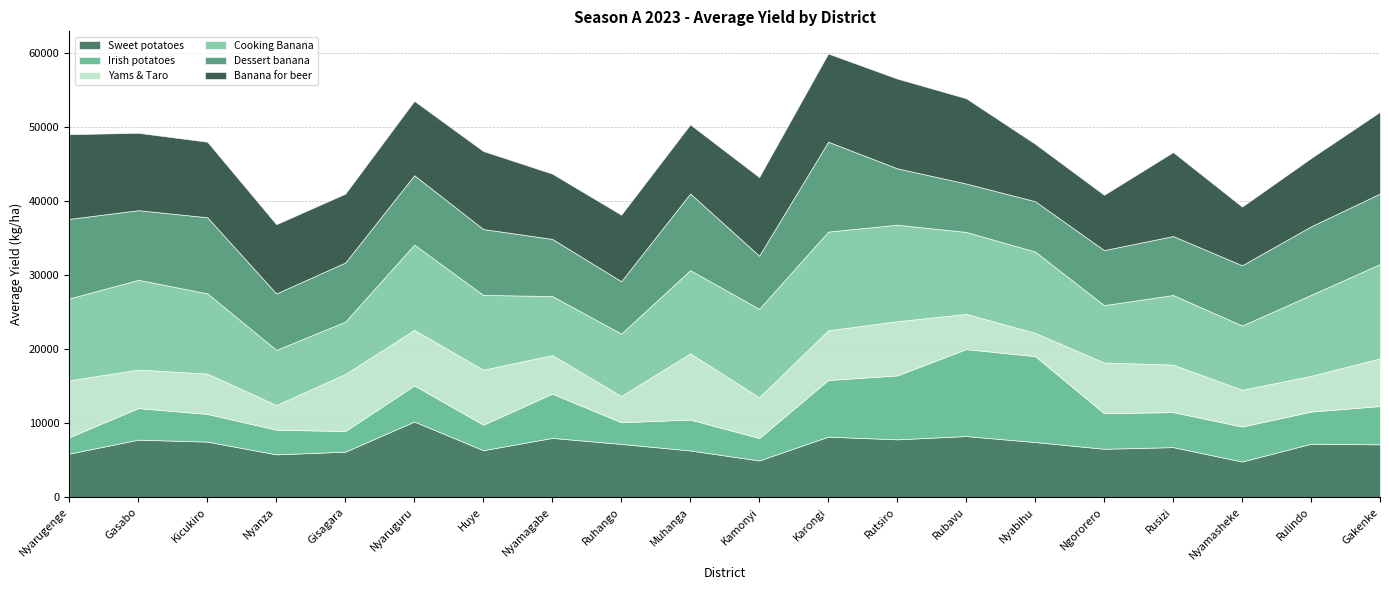

How many categories are shown in the chart?

20